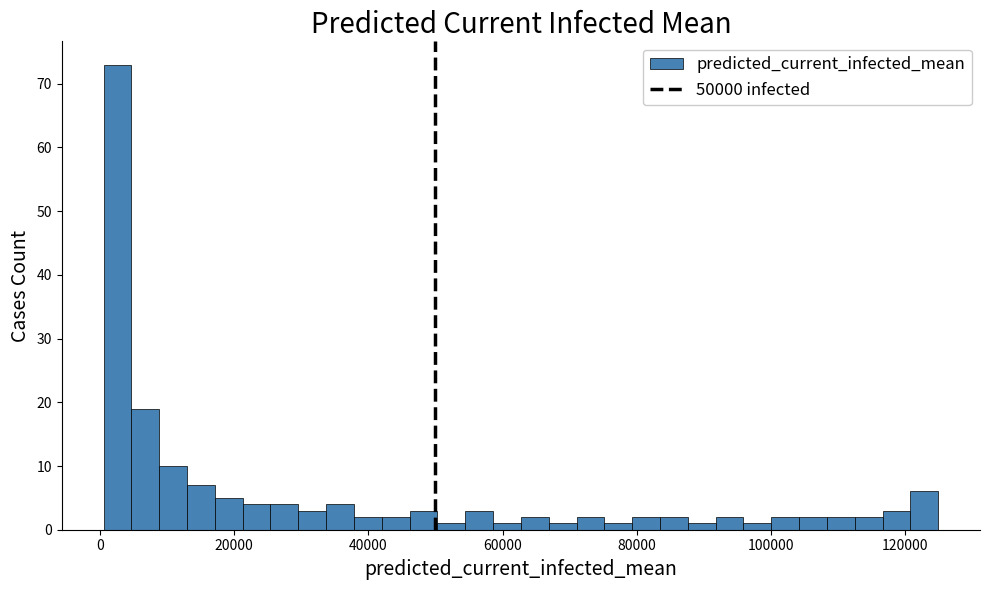

Read against the x-axis, roughly where is the centre of the tallest bar?

2000